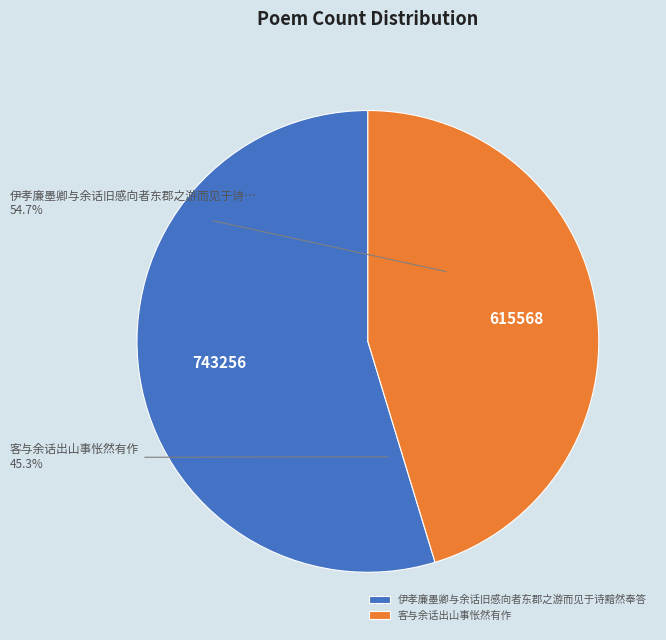

Which slice is the largest?

伊孝廉墨卿与余话旧感向者东郡之游而见于诗黯然奉答